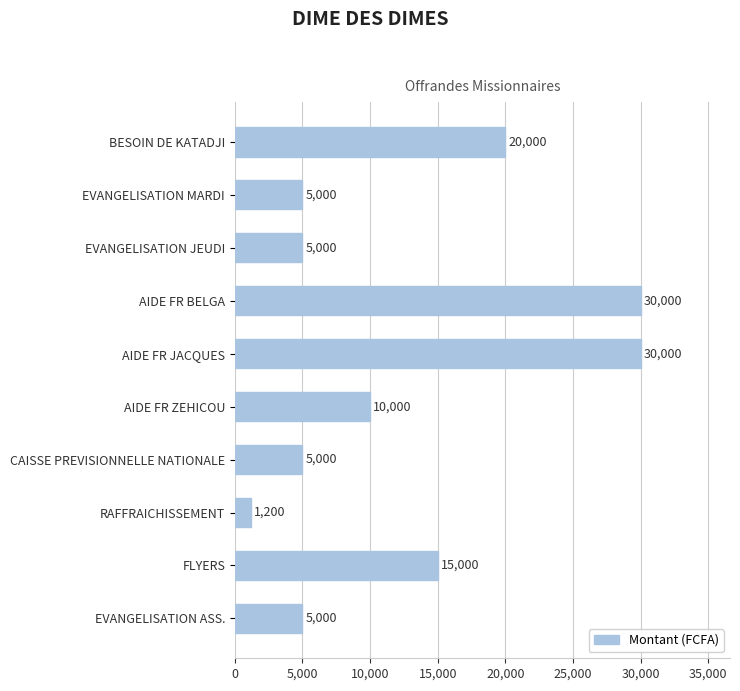

What is the label of the 1st bar from the top?

BESOIN DE KATADJI